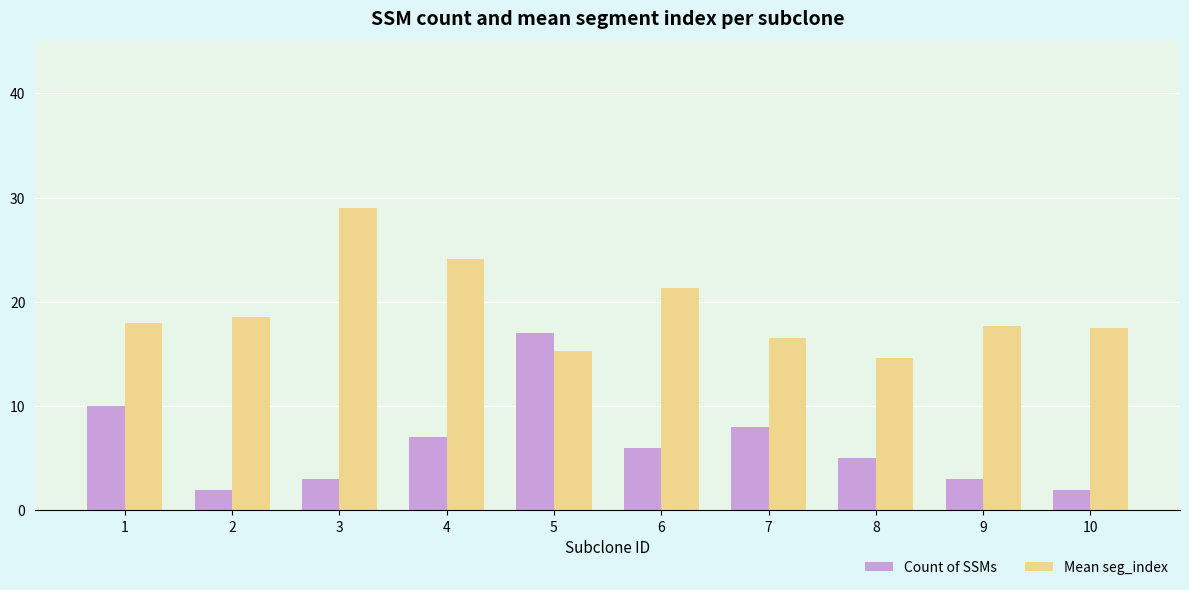

How many values in the Mean seg_index series are below 18?

5